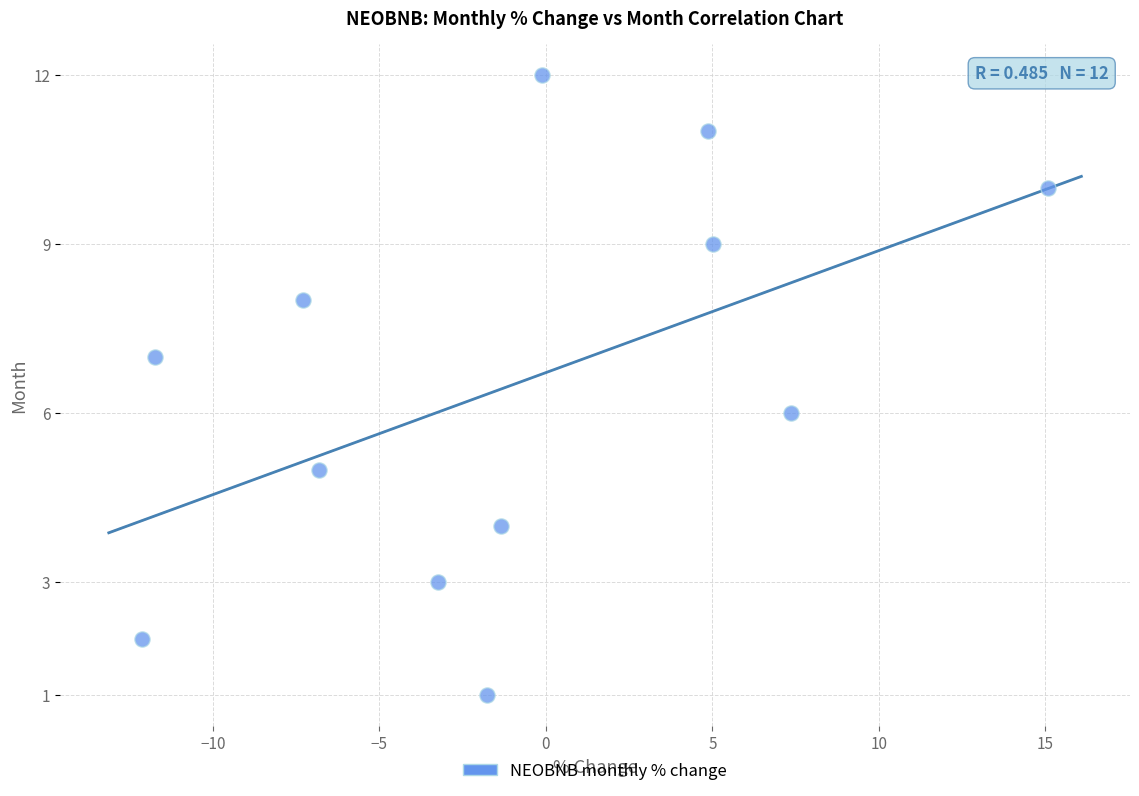

What is the range of Y values (max minus min)?

11